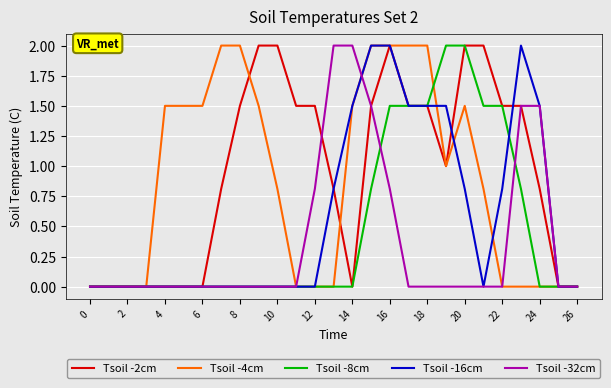

What is the maximum value for Tsoil -16cm?

2.0